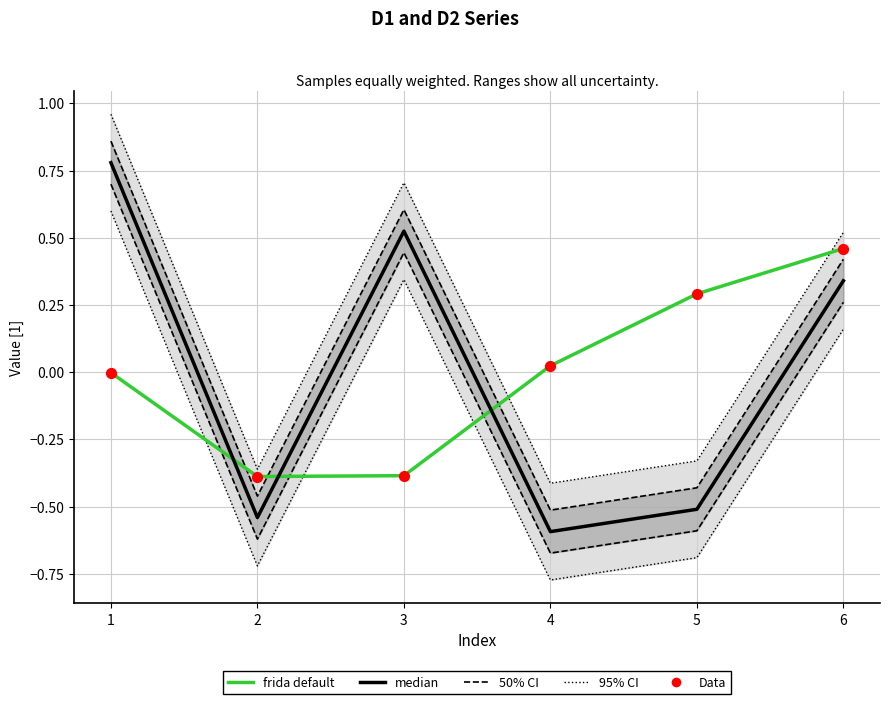

Which series reaches the maximum Y coordinate?

95% CI